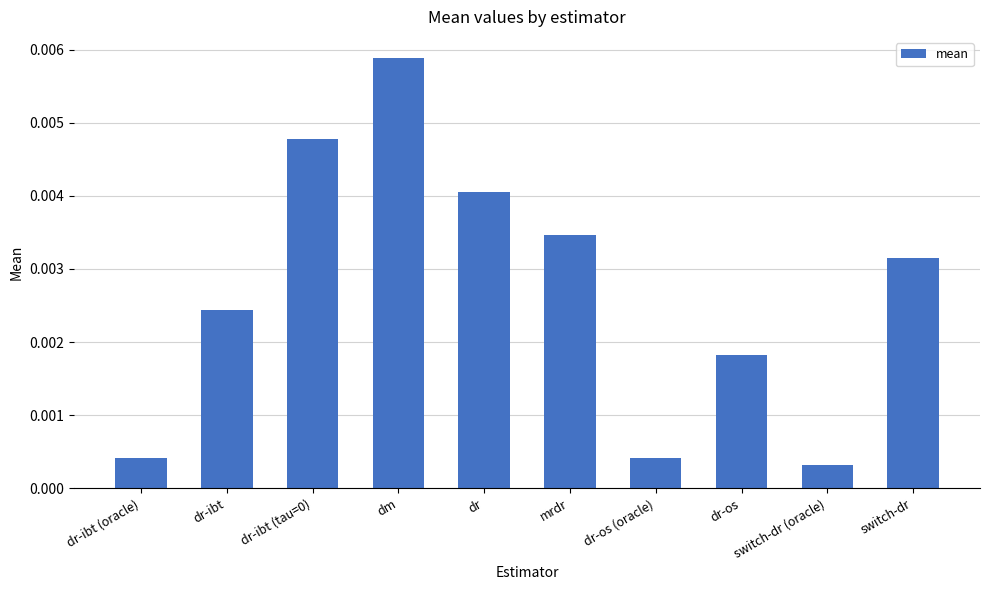

Between mrdr and dr-os, which is larger?

mrdr